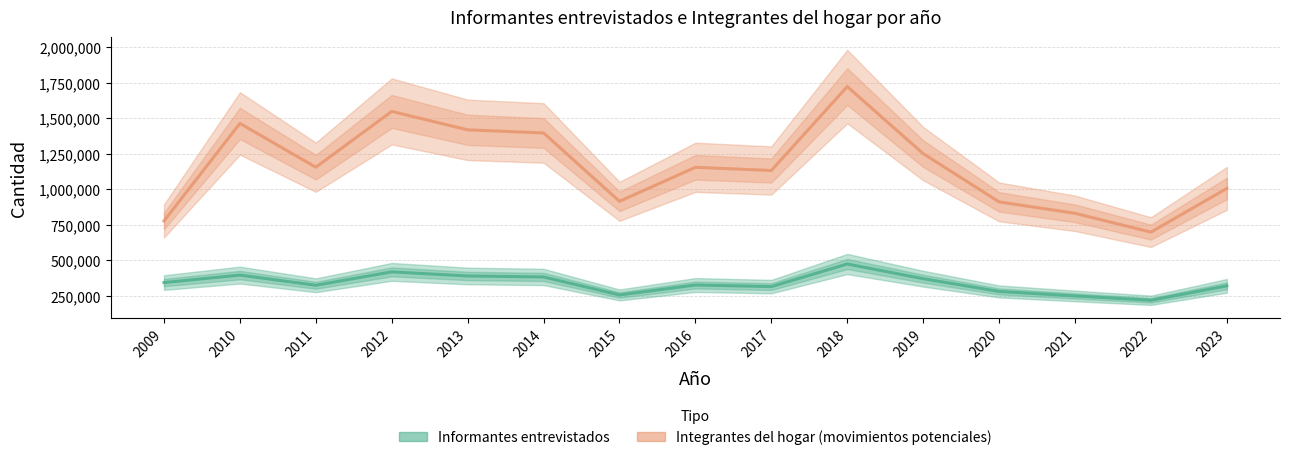

Which category has the highest value across all series?

2018